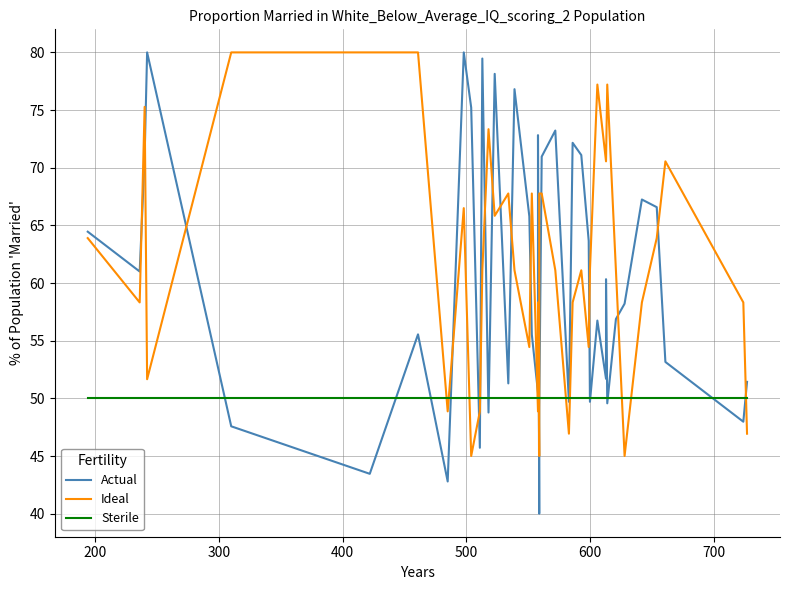

In Actual, how many points are higher than both neighbors (excluding endpoints)?

12